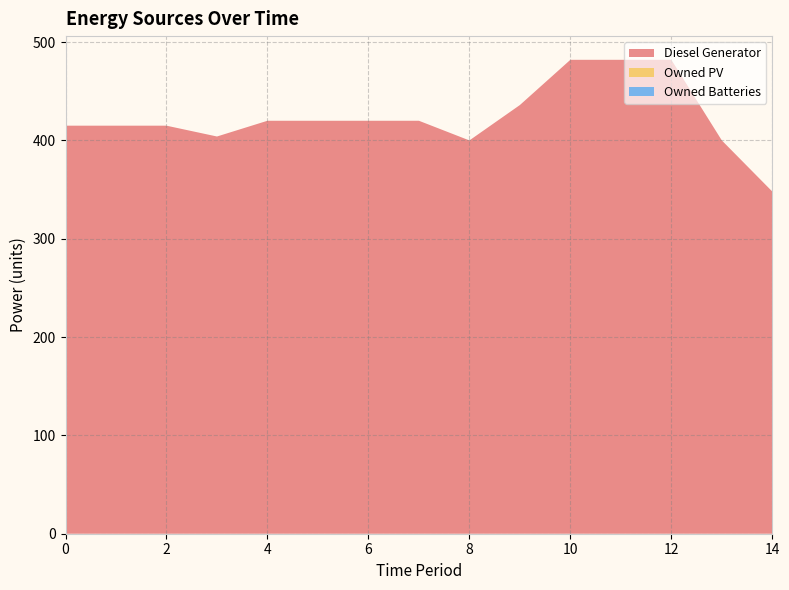

Reading left to right, list all the values displayed in this chart.

Diesel Generator: 0=415	1=415	2=415	3=404	4=420	5=420	6=420	7=420	8=400	9=436	10=482	11=482	12=482	13=400	14=348
Owned PV: 0=0	1=0	2=0	3=0	4=0	5=0	6=0	7=0	8=0	9=0	10=0	11=0	12=0	13=0	14=0
Owned Batteries: 0=0	1=0	2=0	3=0	4=0	5=0	6=0	7=0	8=0	9=0	10=0	11=0	12=0	13=0	14=0